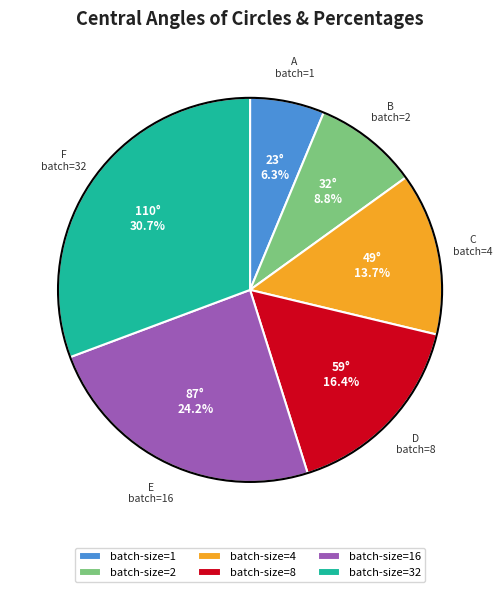

To the nearest percent, what is the average slice percentage?

17%